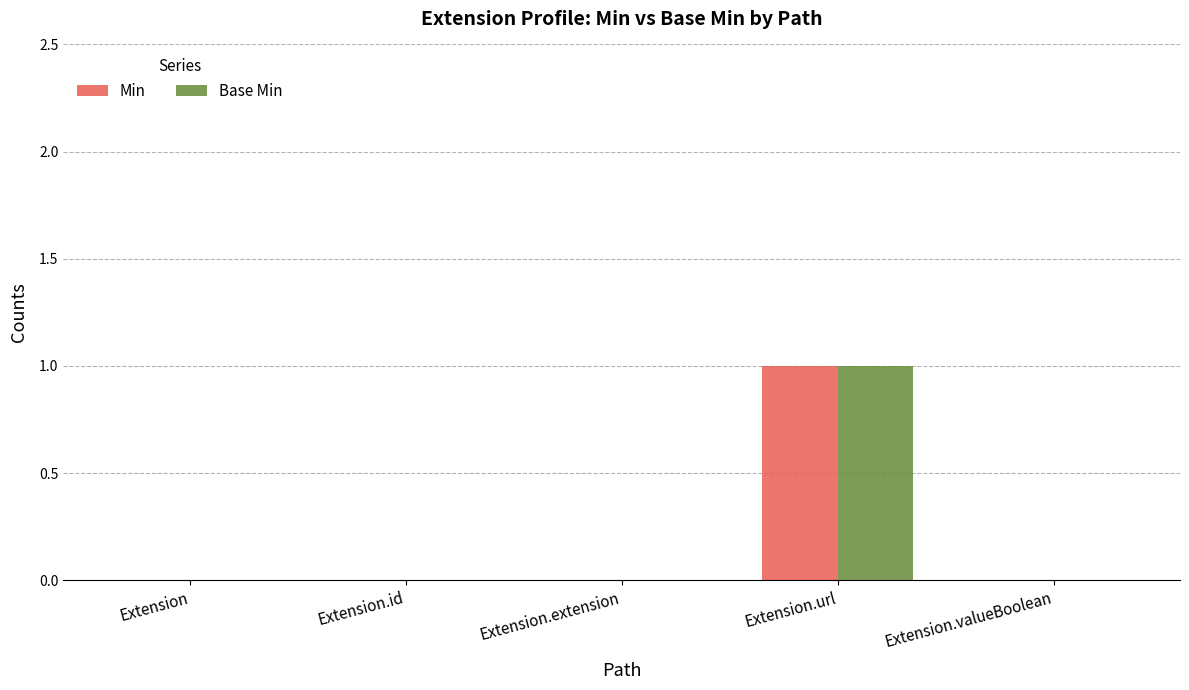

At which category is the sum across all series the highest?

Extension.url